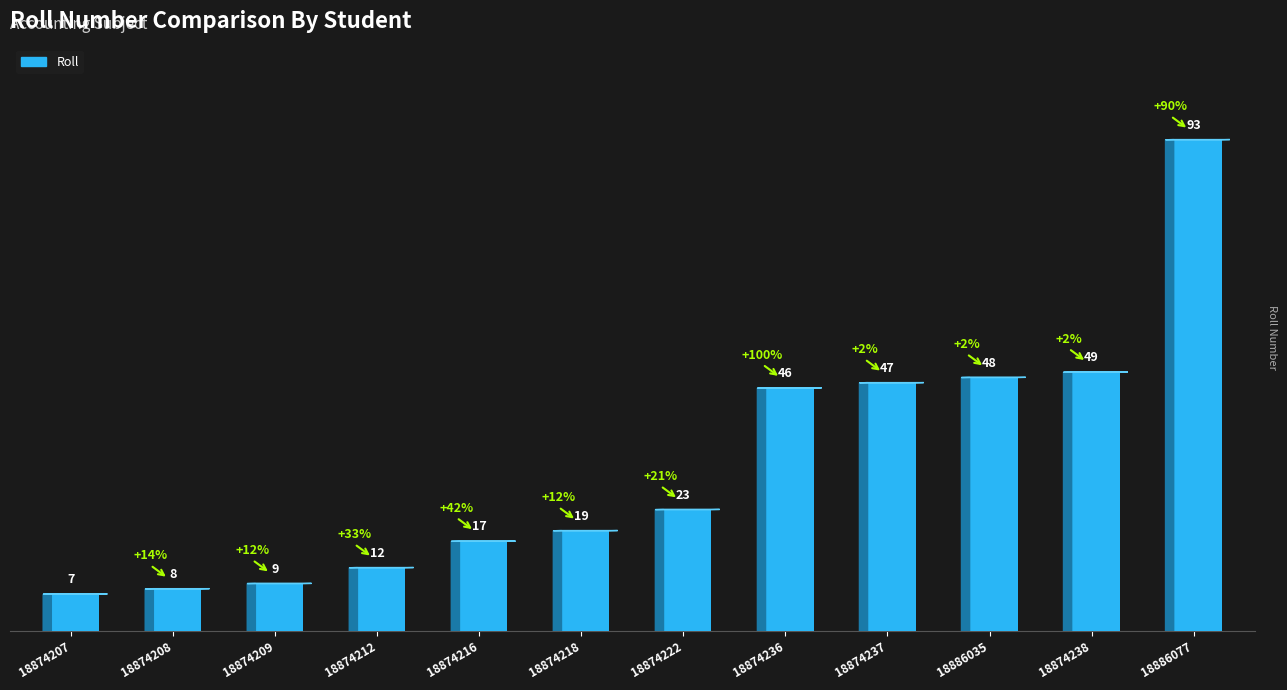

The value at 18886077 is 124. True or false?

False